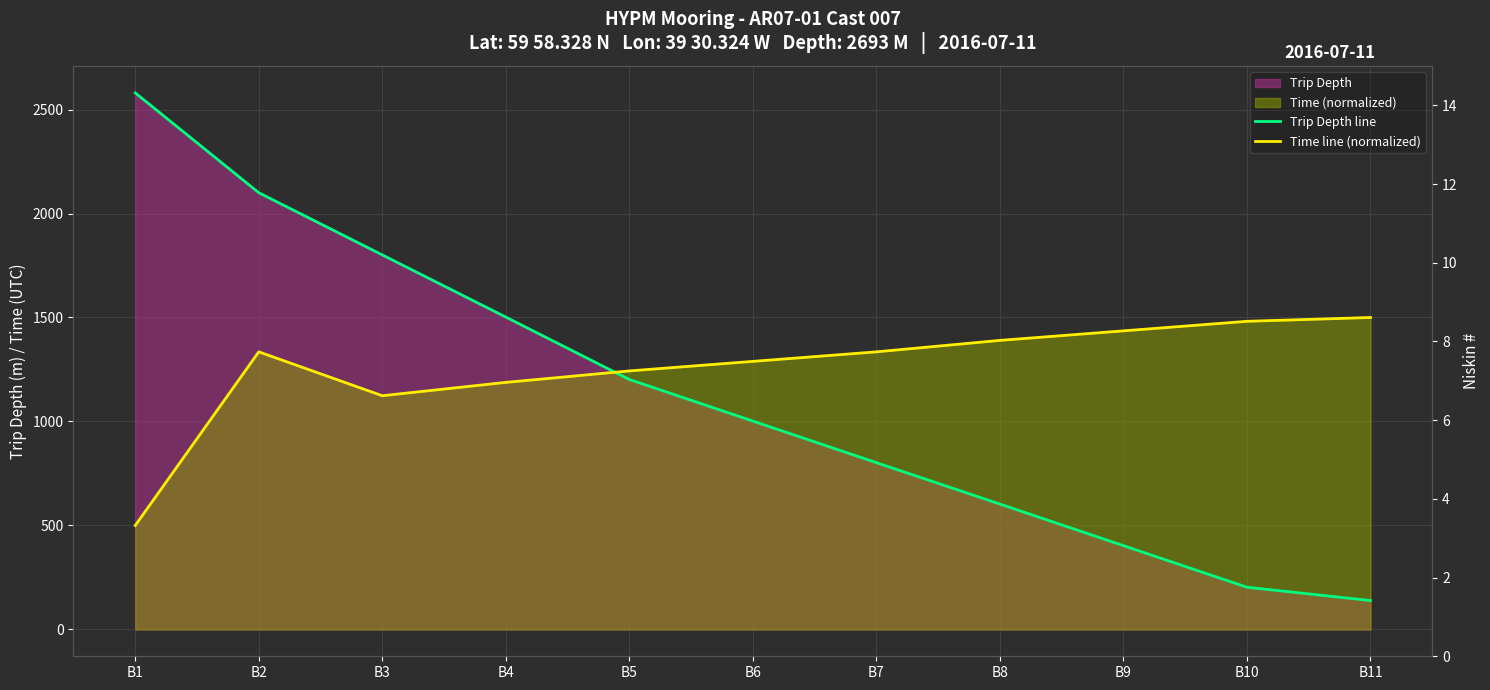

What is the difference between the maximum and minimum values in the Time line (normalized) series?

1000.0